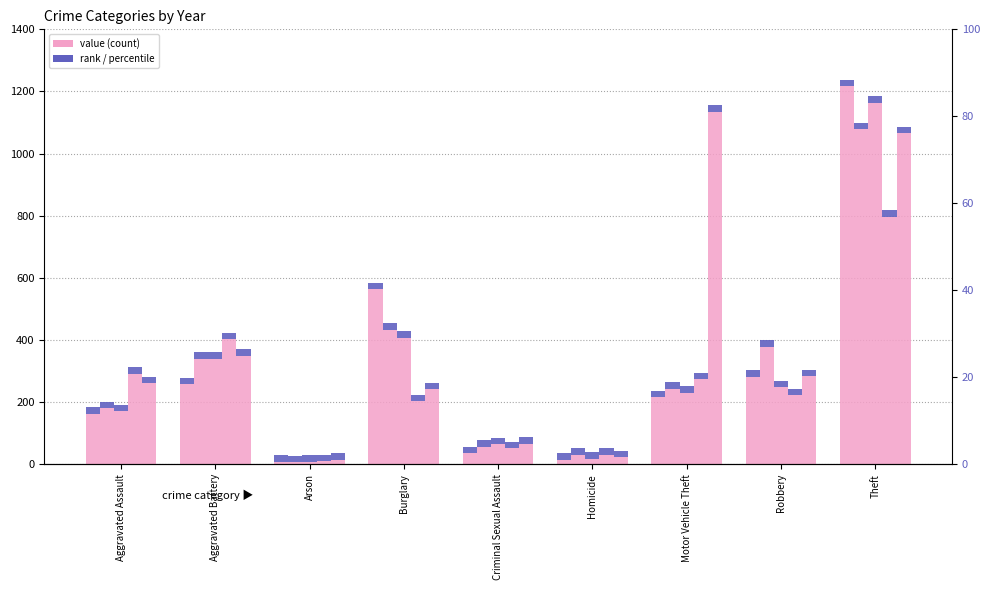

What is the difference between the second highest and minimum values in the 2019 series?

400